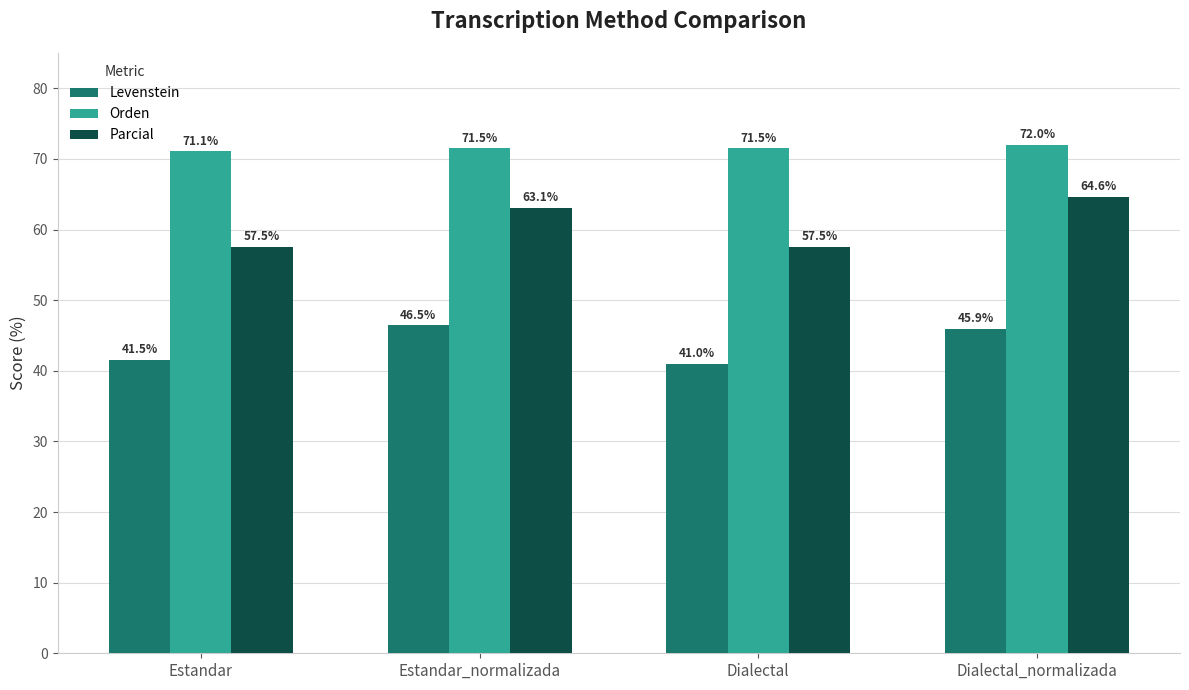

Reading left to right, what are all the values shown in this chart?

Levenstein: Estandar=41.5	Estandar_normalizada=46.5	Dialectal=41.0	Dialectal_normalizada=45.9
Orden: Estandar=71.1	Estandar_normalizada=71.5	Dialectal=71.5	Dialectal_normalizada=72.0
Parcial: Estandar=57.5	Estandar_normalizada=63.1	Dialectal=57.5	Dialectal_normalizada=64.6